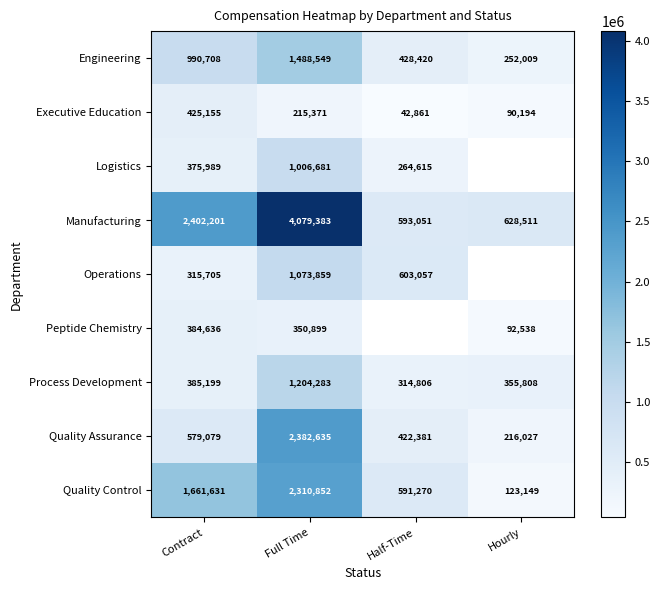

What is the average value of the Process Development series?

565024